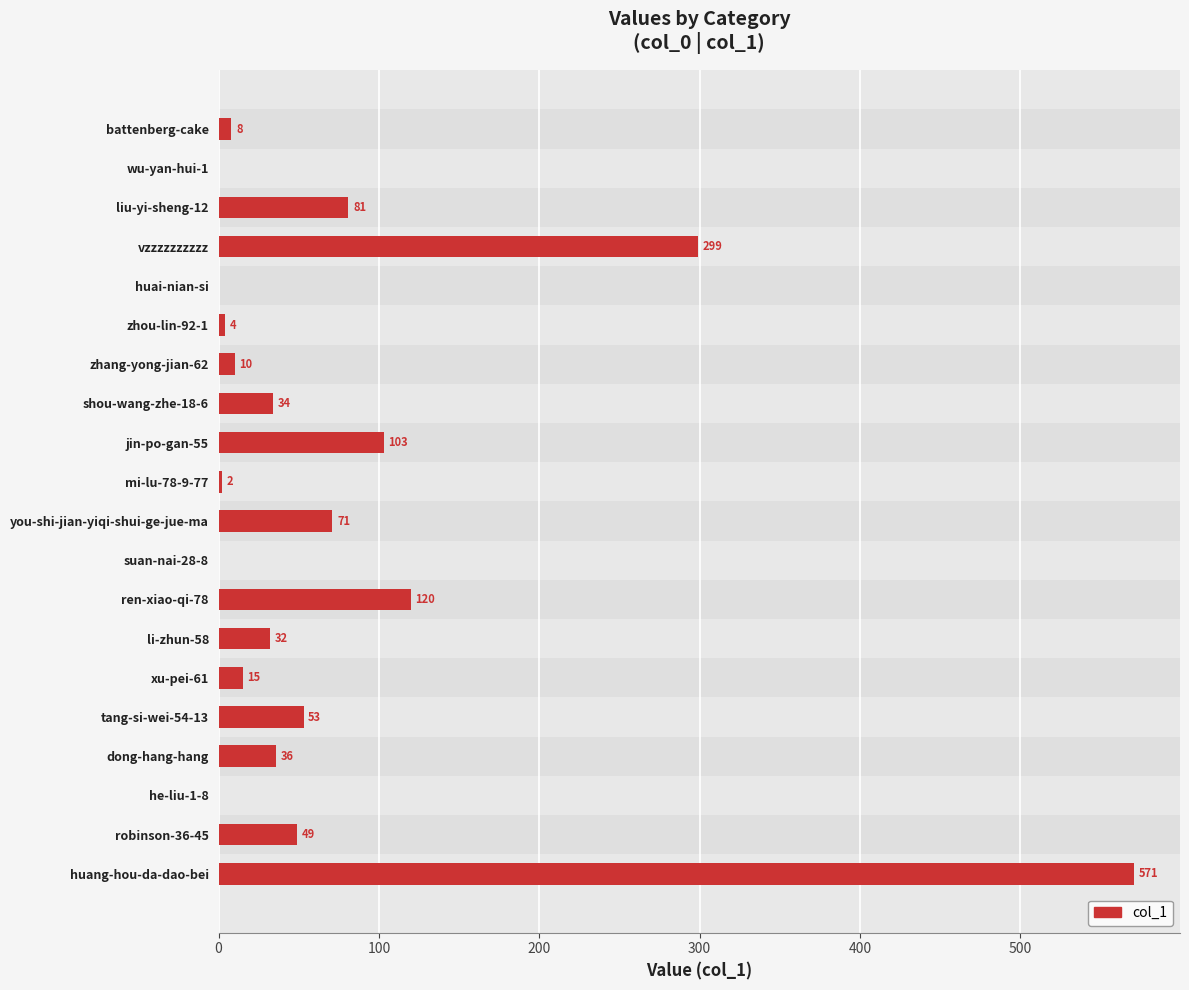

Which category has the highest value across all series?

huang-hou-da-dao-bei